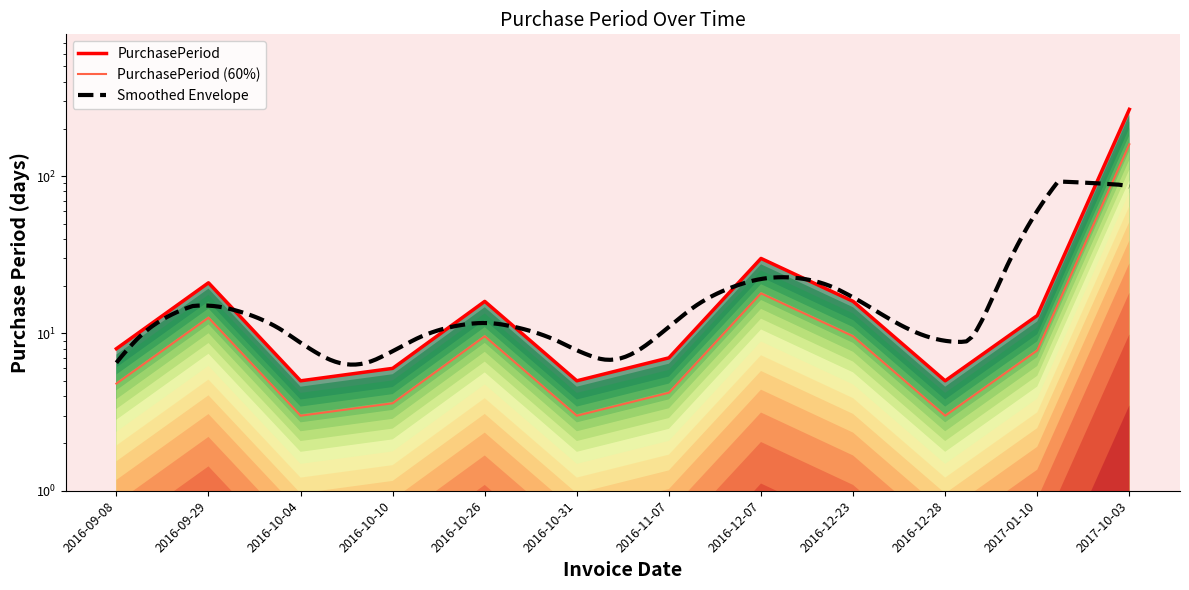

What is the change in value from 2016-10-10 to 2016-10-26?

+10